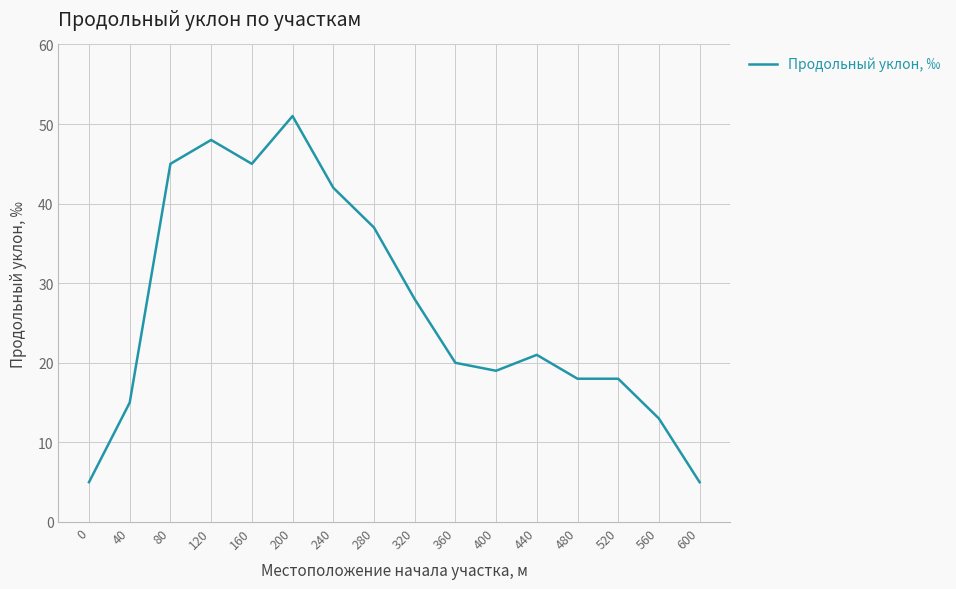

What is the ratio of the value at 240 to the value at 200?

0.8